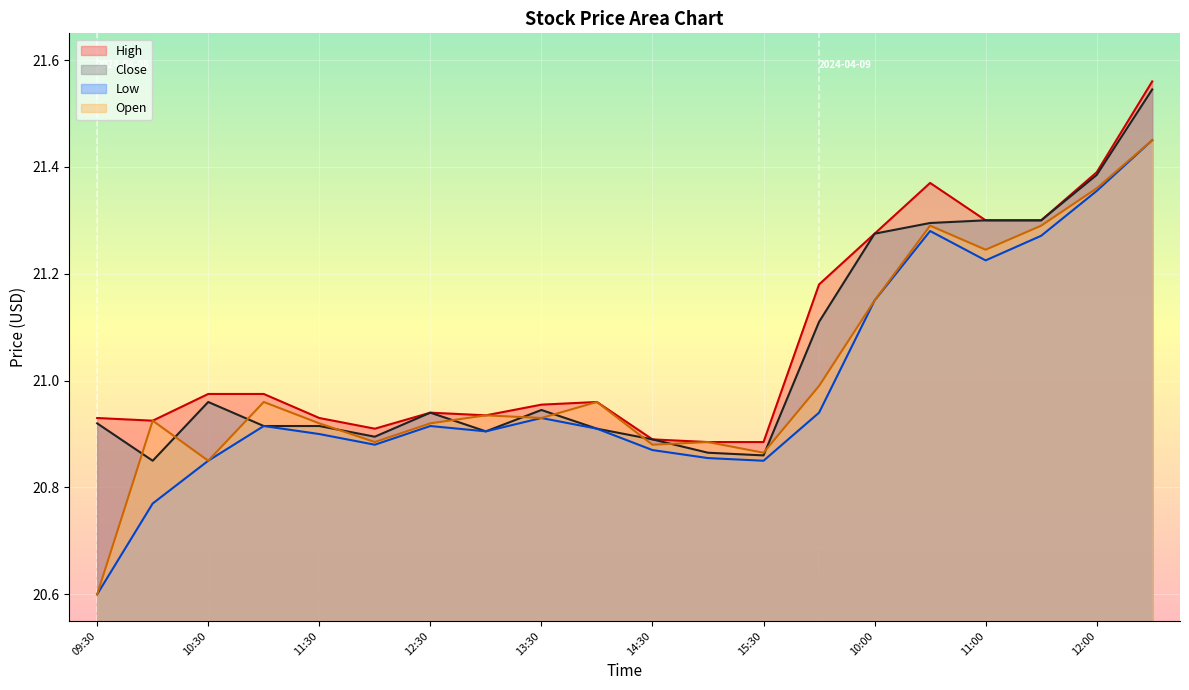

How many lines are shown in the chart?

4